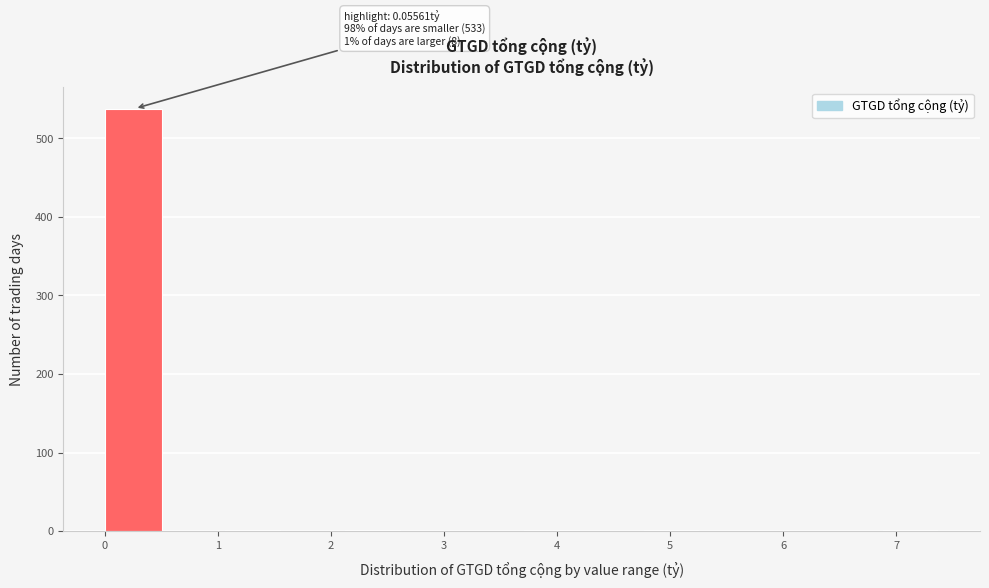

Over which range of the x-axis is the bar tallest?

0.0 to 0.5